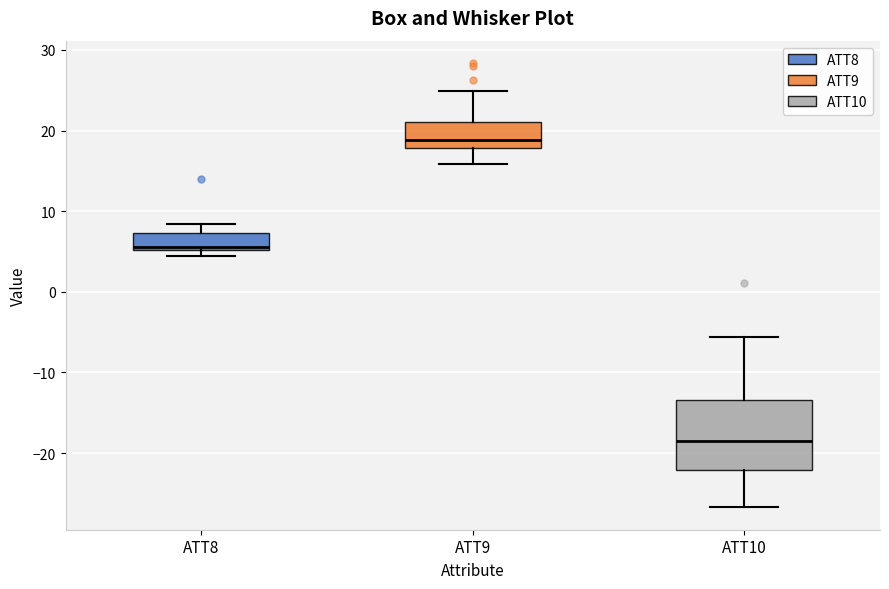

Reading left to right, read every box against the y-axis: the position of its median line, the range the box covers, and the ends of its whiskers. The values are not printed on the chart, so give them approximately, as read against the axis.

ATT8: median 6, box 5 to 7, whiskers 4 to 8
ATT9: median 19, box 18 to 21, whiskers 16 to 25
ATT10: median -19, box -22 to -13, whiskers -27 to -6